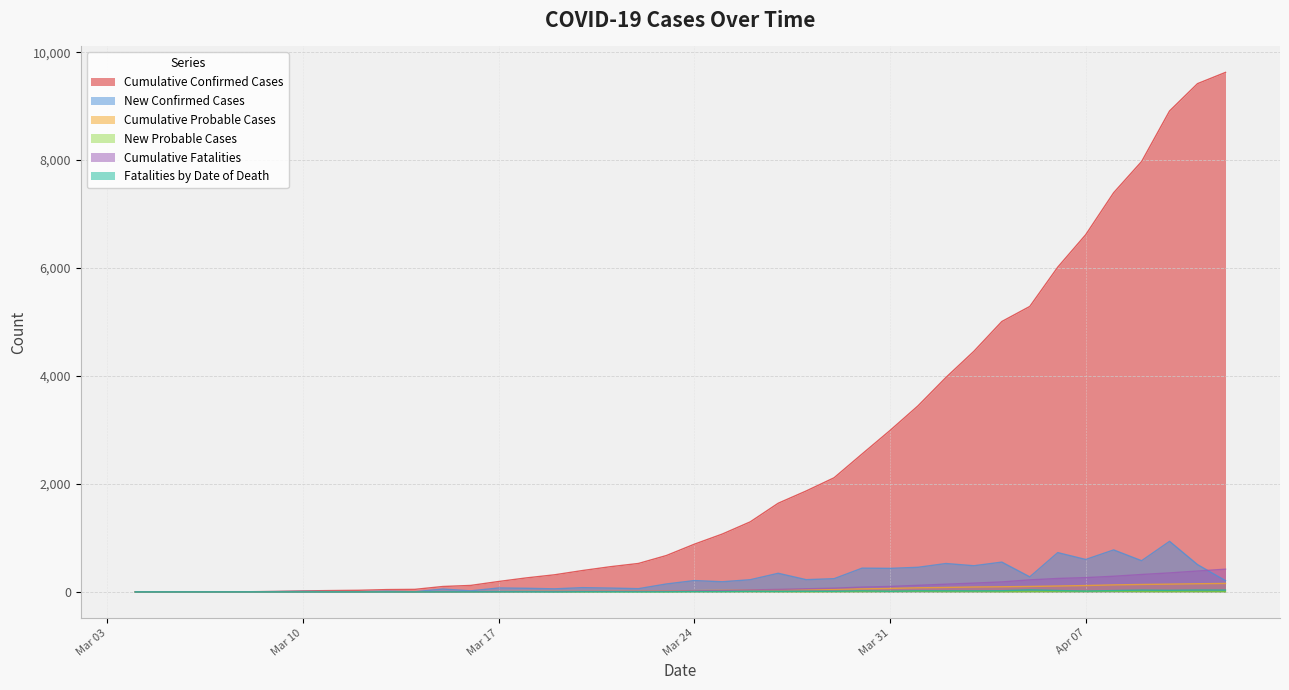

True or false: Cumulative Probable Cases and New Confirmed Cases cross at least once.

False